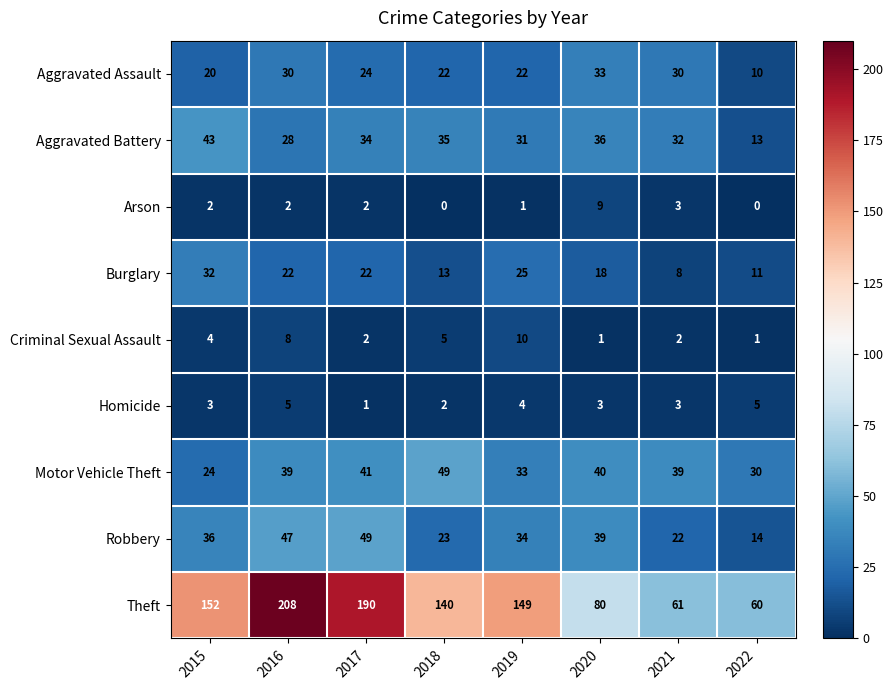

What is the sum of the Robbery values at 2021 and 2020?

61